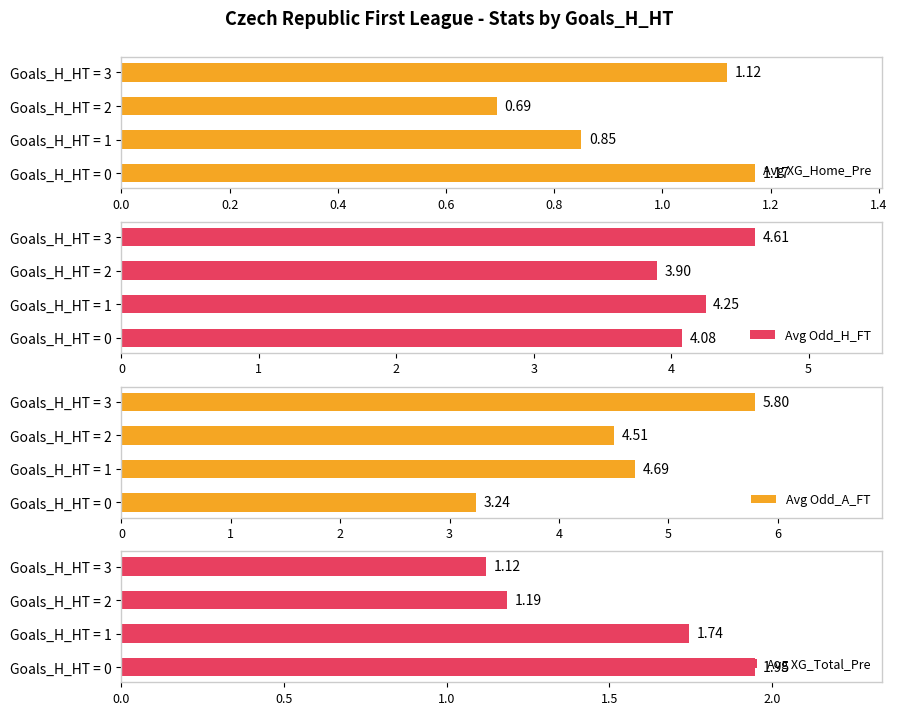

List the labels in order of Avg XG_Total_Pre value, largest first.

Goals_H_HT = 0, Goals_H_HT = 1, Goals_H_HT = 2, Goals_H_HT = 3